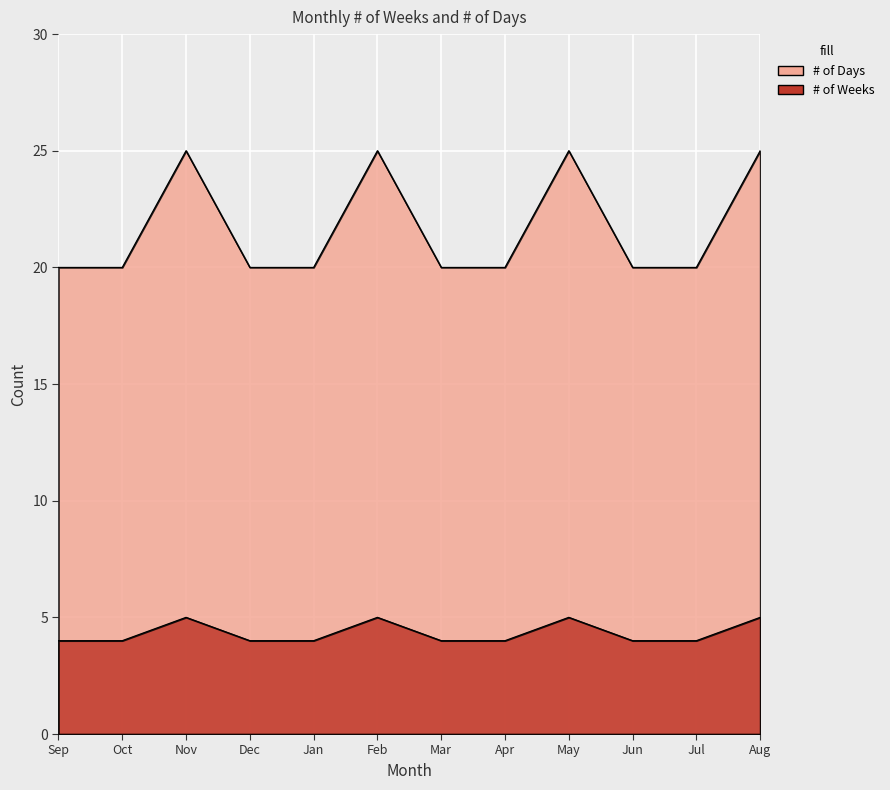

True or false: # of Days and # of Weeks intersect in this chart.

False